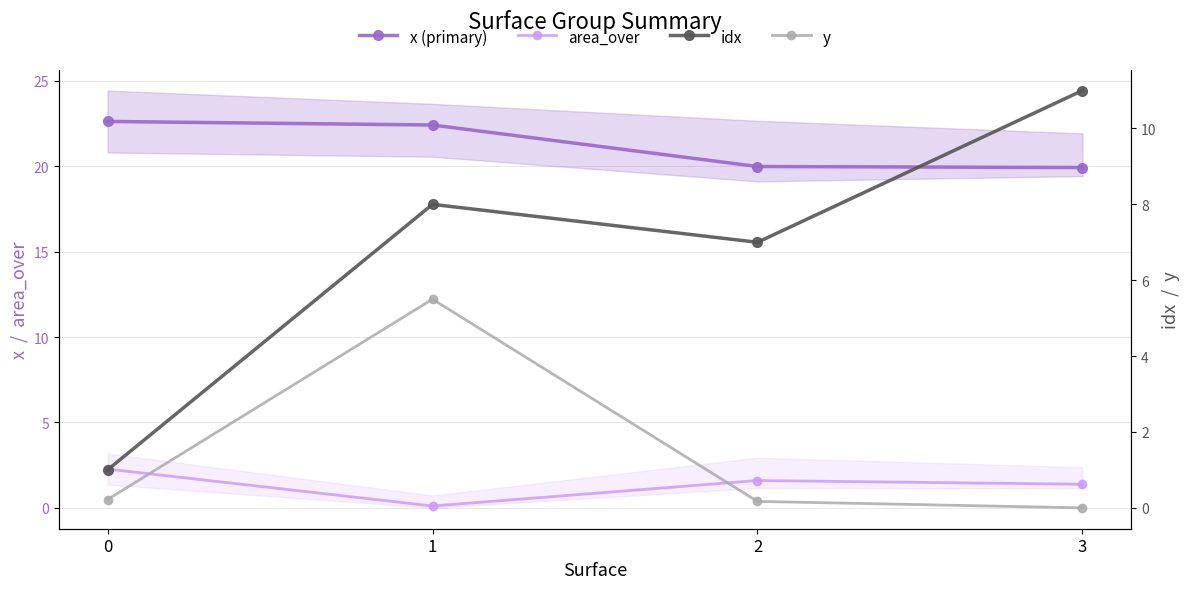

True or false: y and x (primary) cross at least once.

False